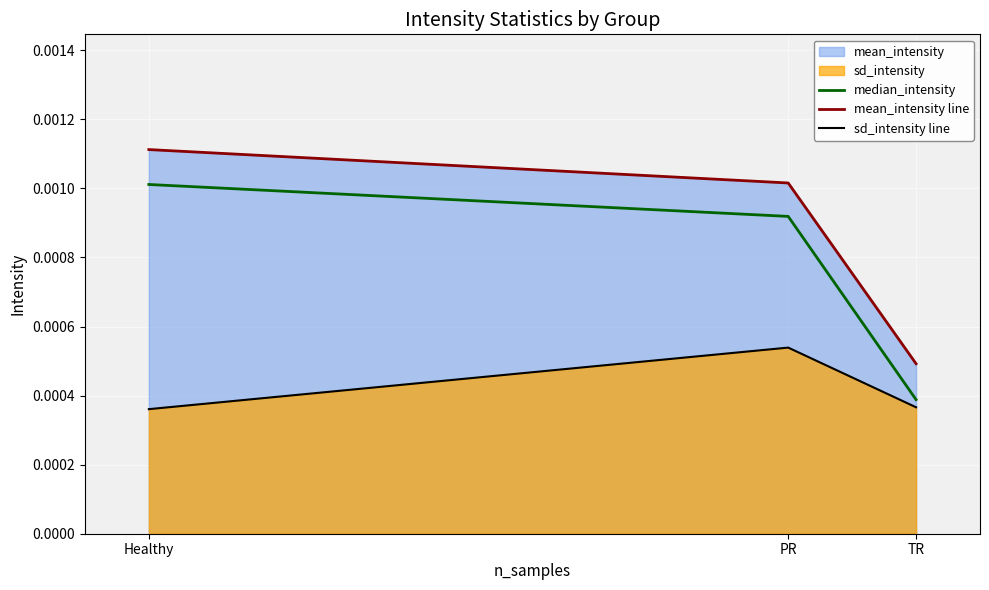

At how many categories does at least one series exceed 0?

3